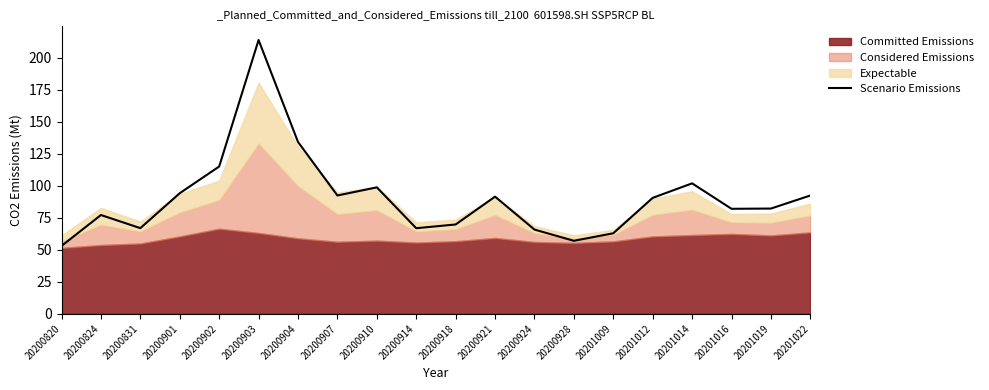

How many interior local peaks (higher than both neighbors) does the data have?

5